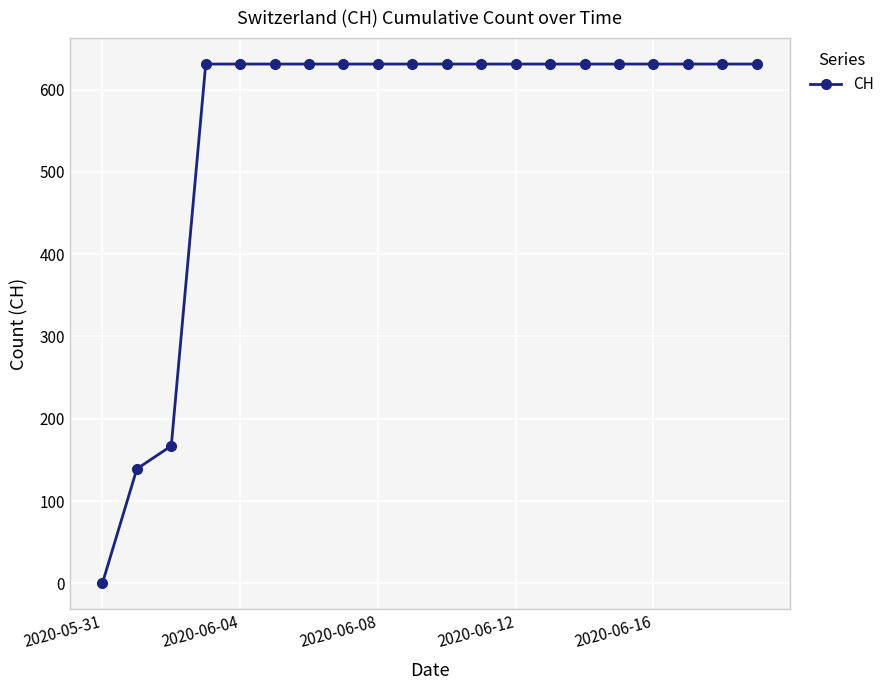

What is the value of the 18th point from the left?

631